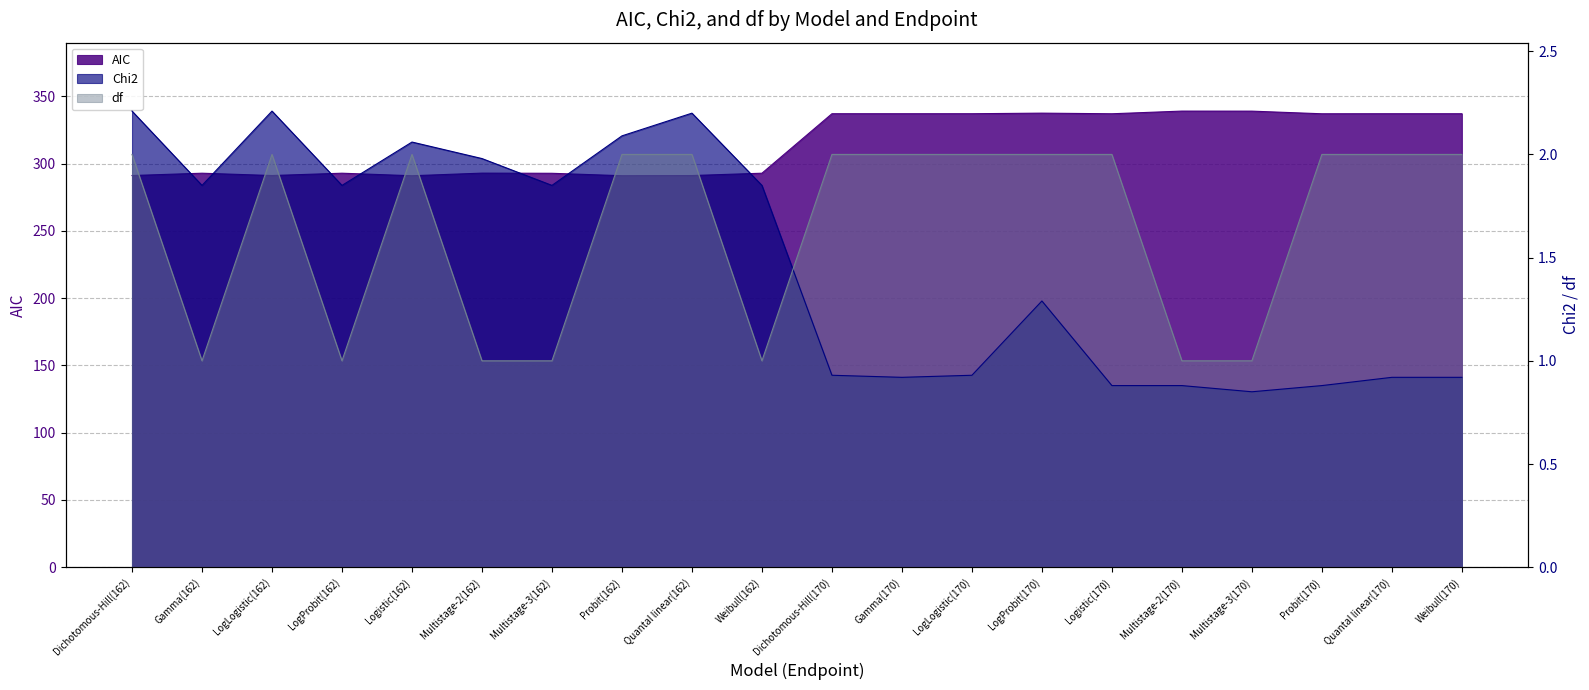

How many lines are shown in the chart?

3